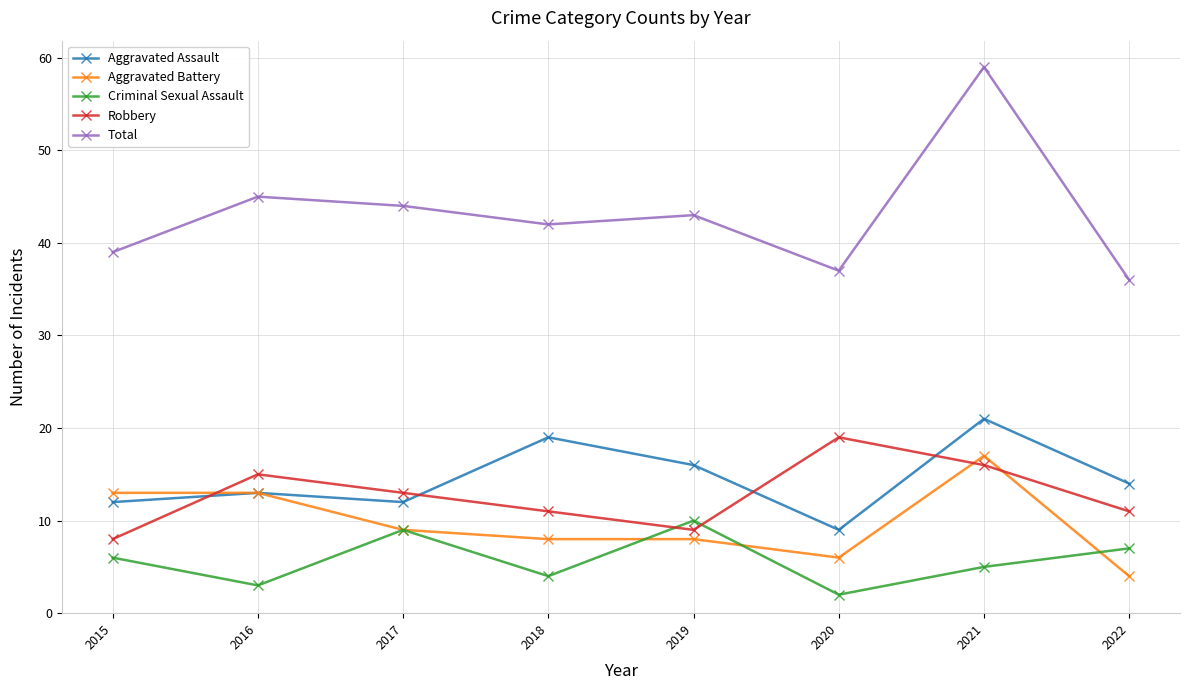

Reading left to right, transcribe all the data shown in this chart.

Aggravated Assault: 2015=12	2016=13	2017=12	2018=19	2019=16	2020=9	2021=21	2022=14
Aggravated Battery: 2015=13	2016=13	2017=9	2018=8	2019=8	2020=6	2021=17	2022=4
Criminal Sexual Assault: 2015=6	2016=3	2017=9	2018=4	2019=10	2020=2	2021=5	2022=7
Robbery: 2015=8	2016=15	2017=13	2018=11	2019=9	2020=19	2021=16	2022=11
Total: 2015=39	2016=45	2017=44	2018=42	2019=43	2020=37	2021=59	2022=36